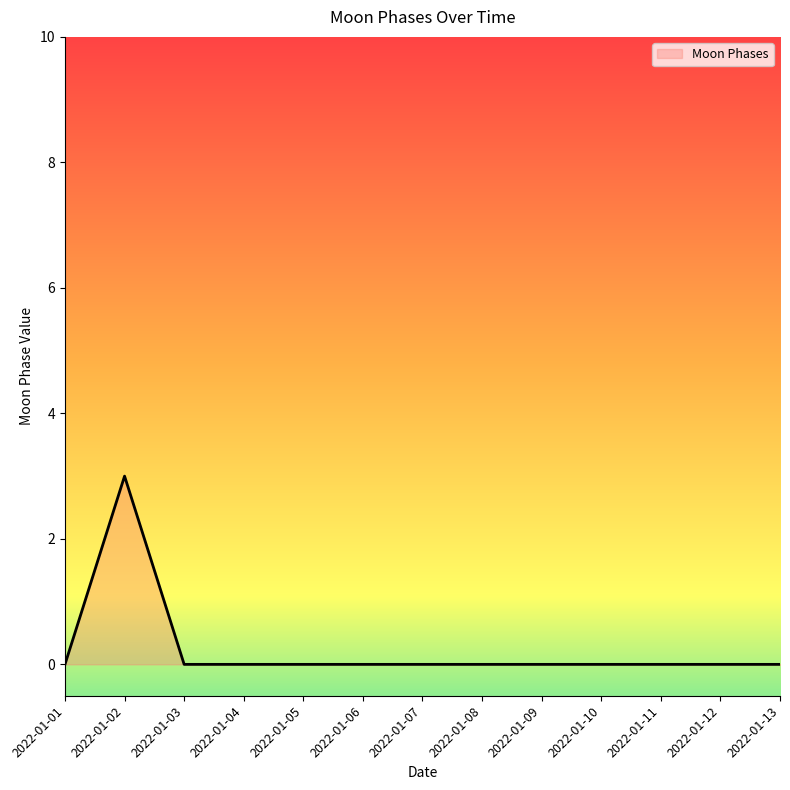

Reading left to right, transcribe all the data shown in this chart.

2022-01-01=0	2022-01-02=3	2022-01-03=0	2022-01-04=0	2022-01-05=0	2022-01-06=0	2022-01-07=0	2022-01-08=0	2022-01-09=0	2022-01-10=0	2022-01-11=0	2022-01-12=0	2022-01-13=0